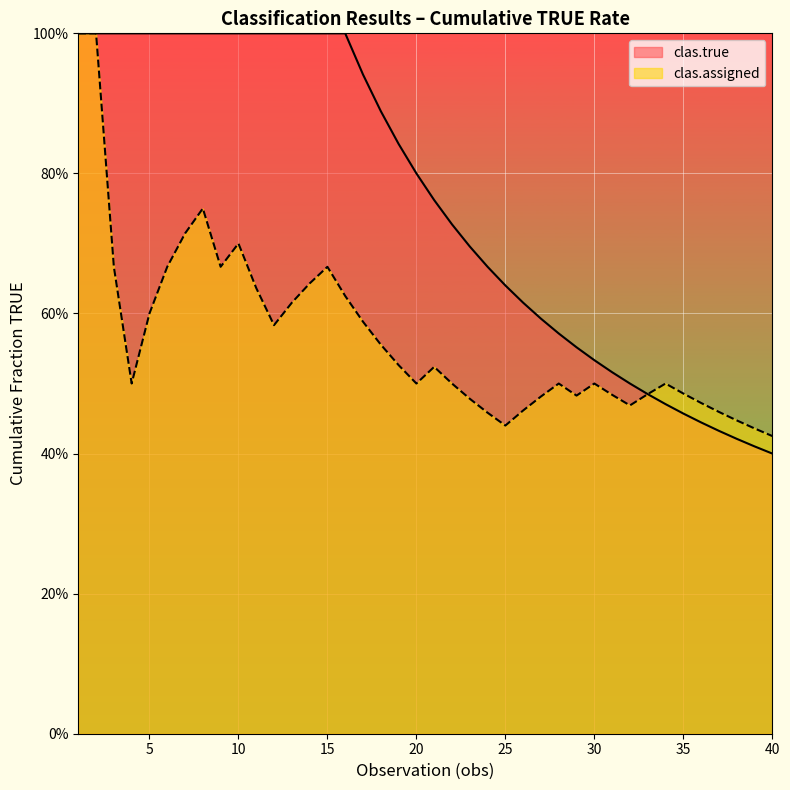

What value does the TRUE_true series have at 3?

1